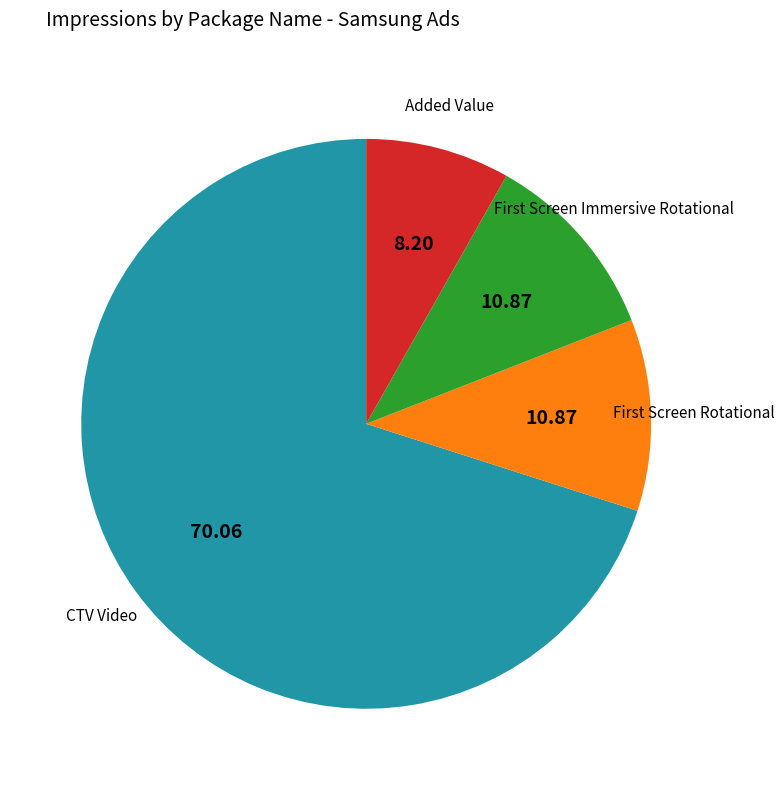

How many segments does this pie chart have?

4